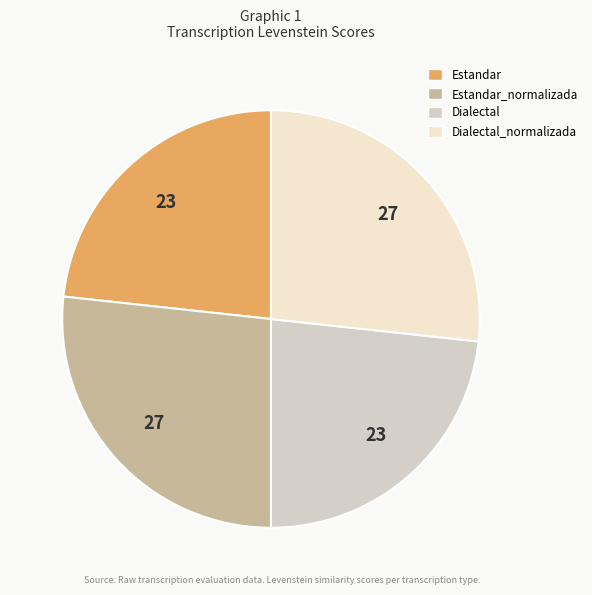

Is there any slice that represents more than half of the pie?

No